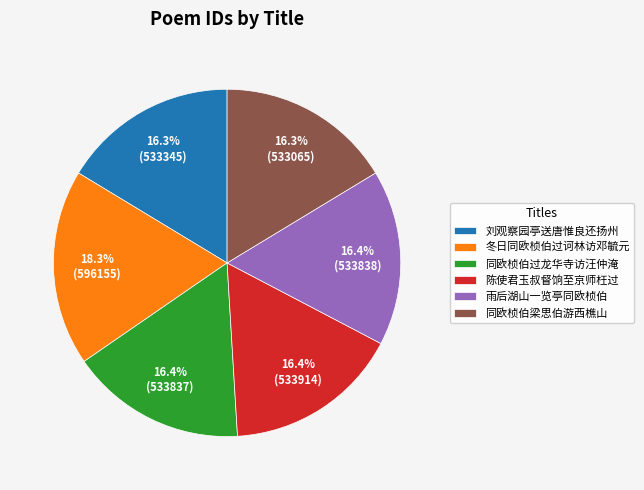

Combined, do 同欧桢伯过龙华寺访汪仲淹 and 刘观察园亭送唐惟良还扬州 account for over 50%?

No